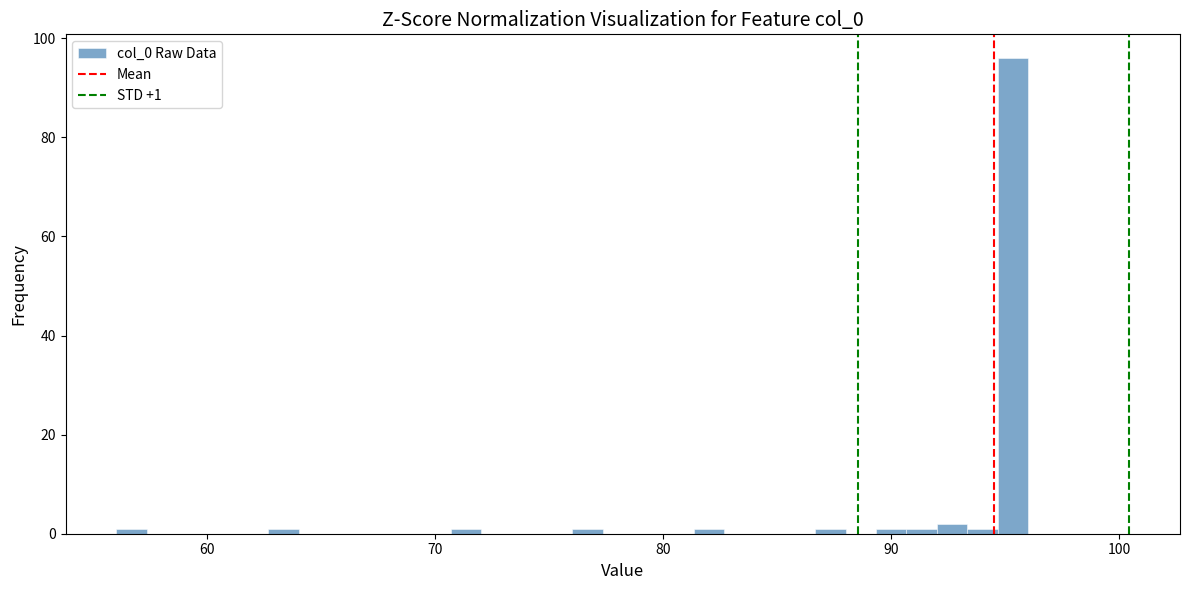

Around what value on the x-axis is the tallest bar? Give the approximate position of its centre, as read against the axis.

95